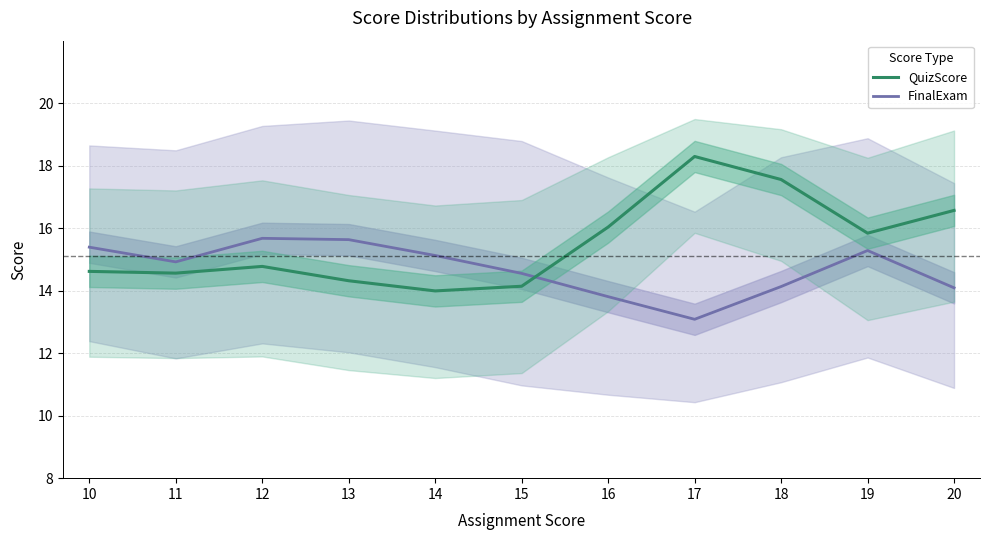

Which series has the widest spread of values?

QuizScore